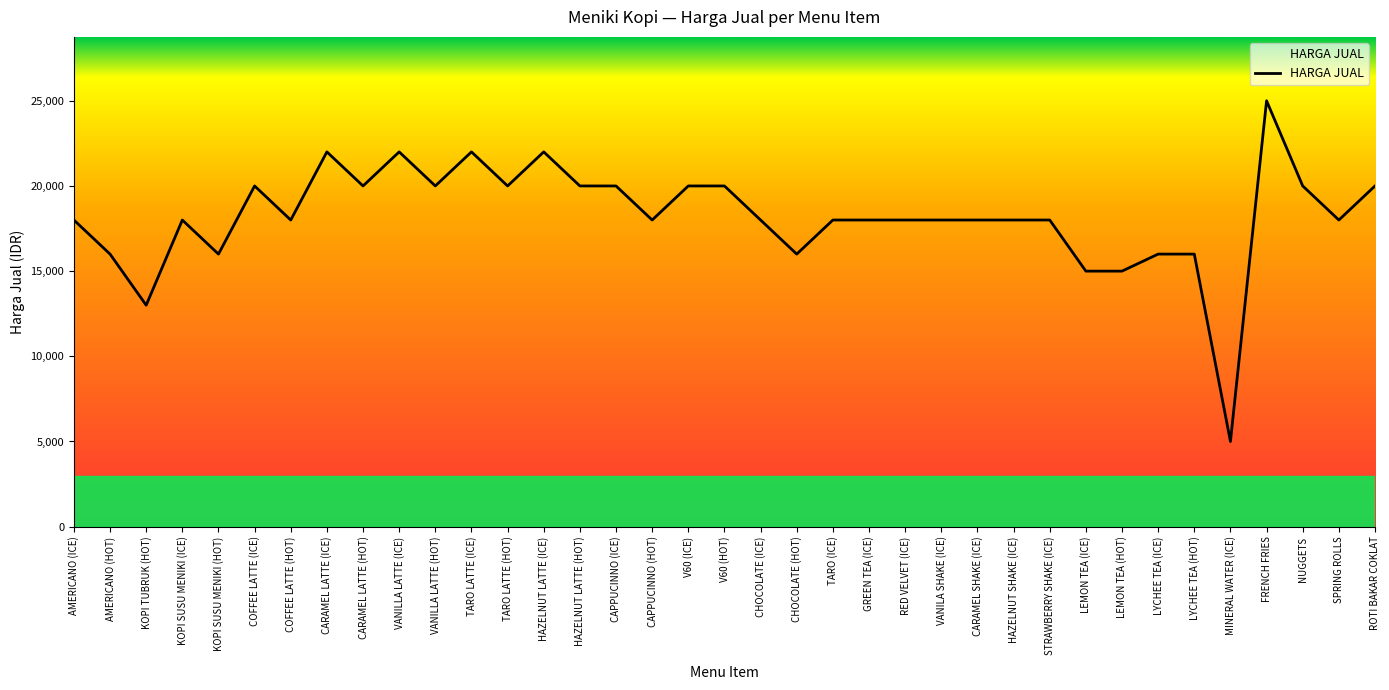

Is it true that the value at VANILLA LATTE (ICE) is 34674?

False